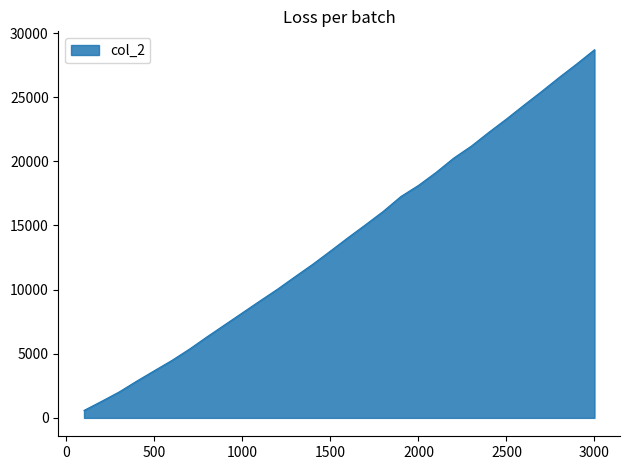

What is the difference between the maximum and minimum values?

28119